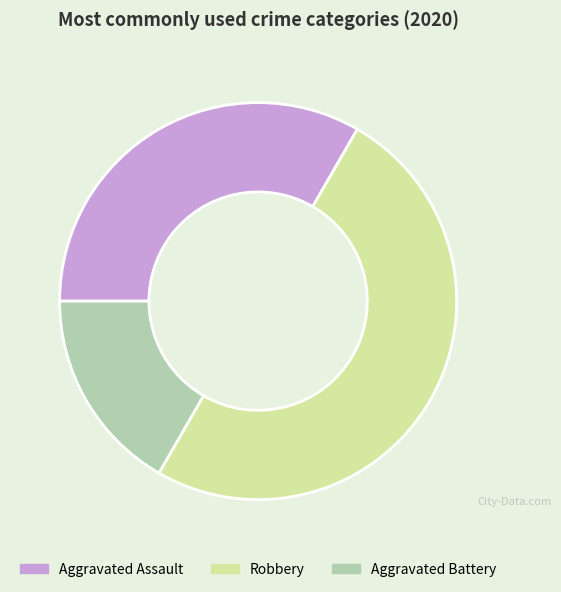

Rank the categories by value from highest to lowest.

Robbery, Aggravated Assault, Aggravated Battery